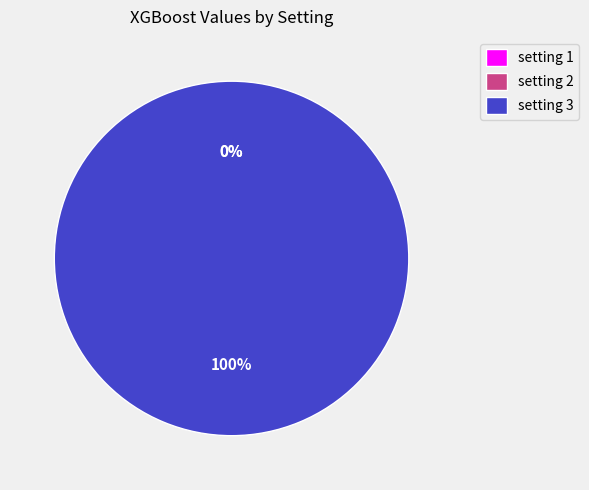

To the nearest percent, what is the difference between the largest and smallest slice percentages?

100%